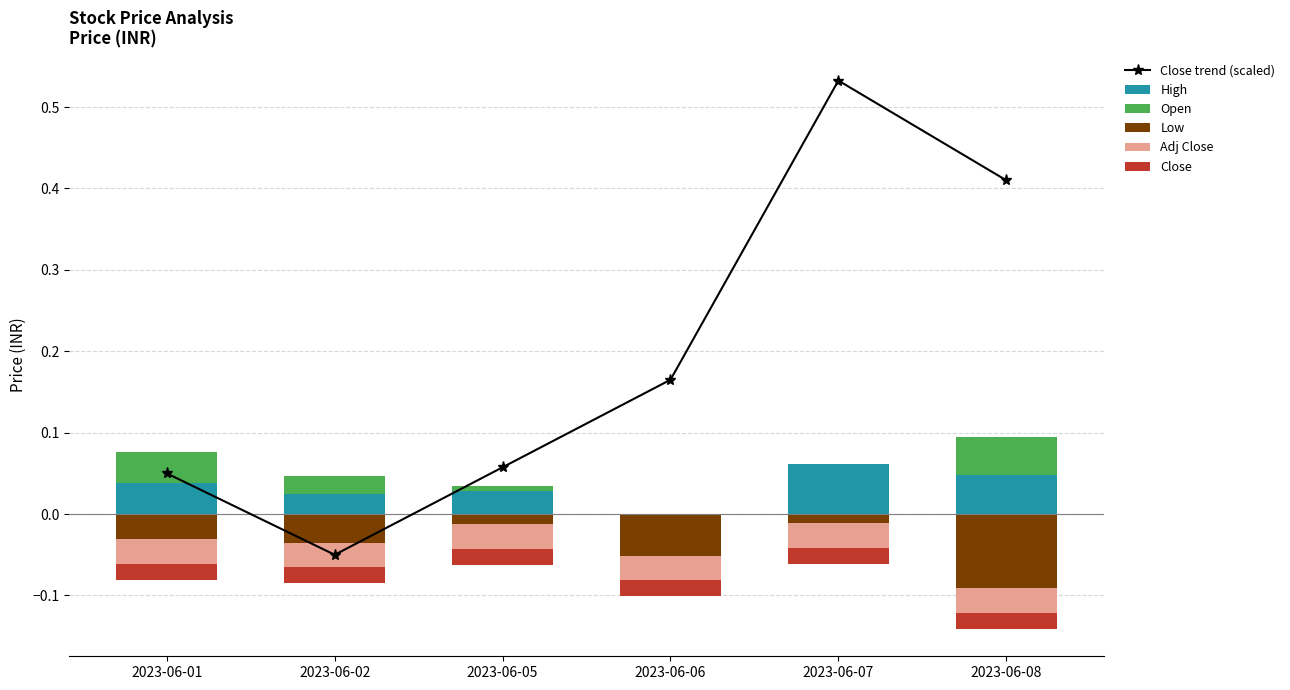

What is the sum of all Low values?

-0.2